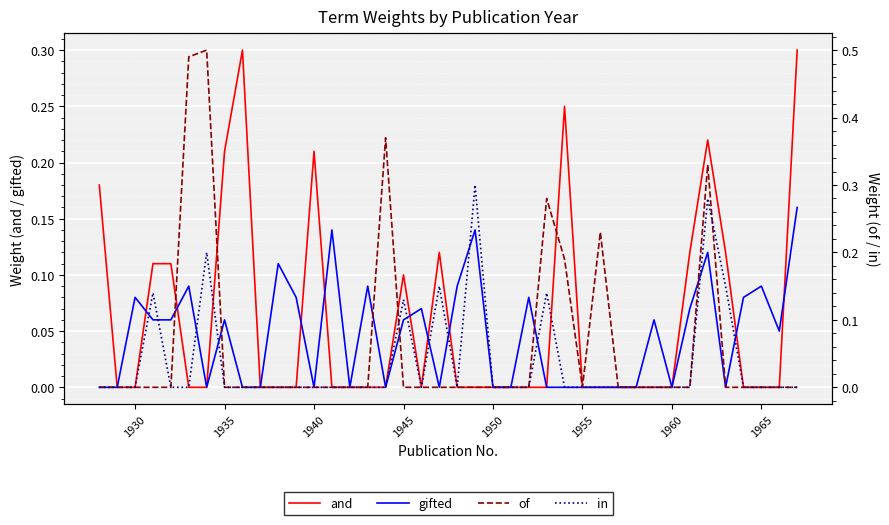

Is it true that and equals 0.0 at 1930?

True